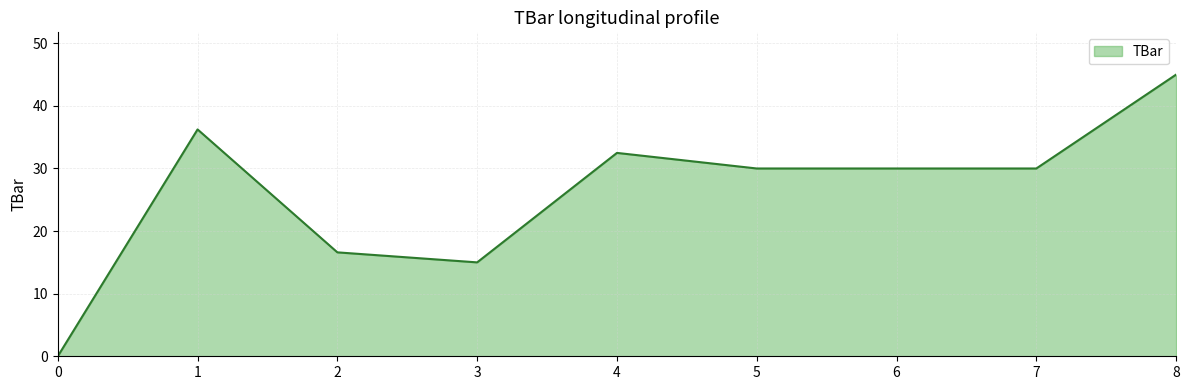

What is the difference between the values at 4 and 8?

12.5